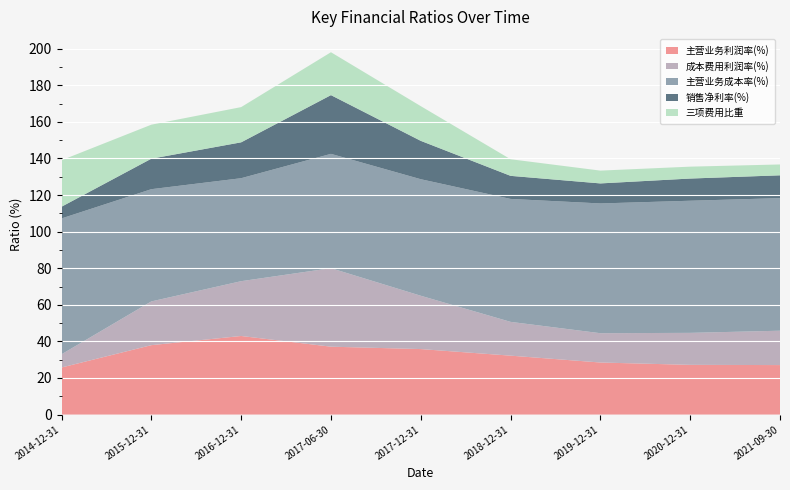

Reading left to right, what are all the values shown in this chart?

主营业务利润率(%): 2014-12-31=25.7	2015-12-31=37.9	2016-12-31=43.0	2017-06-30=37.1	2017-12-31=35.8	2018-12-31=32.2	2019-12-31=28.5	2020-12-31=27.2	2021-09-30=27.1
成本费用利润率(%): 2014-12-31=7.2	2015-12-31=23.9	2016-12-31=30.0	2017-06-30=42.9	2017-12-31=29.2	2018-12-31=18.5	2019-12-31=16.0	2020-12-31=17.5	2021-09-30=18.8
主营业务成本率(%): 2014-12-31=74.3	2015-12-31=61.4	2016-12-31=56.3	2017-06-30=62.5	2017-12-31=63.7	2018-12-31=67.2	2019-12-31=70.9	2020-12-31=72.2	2021-09-30=72.5
销售净利率(%): 2014-12-31=6.4	2015-12-31=16.7	2016-12-31=19.6	2017-06-30=32.1	2017-12-31=21.0	2018-12-31=12.6	2019-12-31=10.9	2020-12-31=12.1	2021-09-30=12.5
三项费用比重: 2014-12-31=25.4	2015-12-31=18.6	2016-12-31=19.3	2017-06-30=23.5	2017-12-31=19.0	2018-12-31=9.1	2019-12-31=7.0	2020-12-31=6.5	2021-09-30=5.9